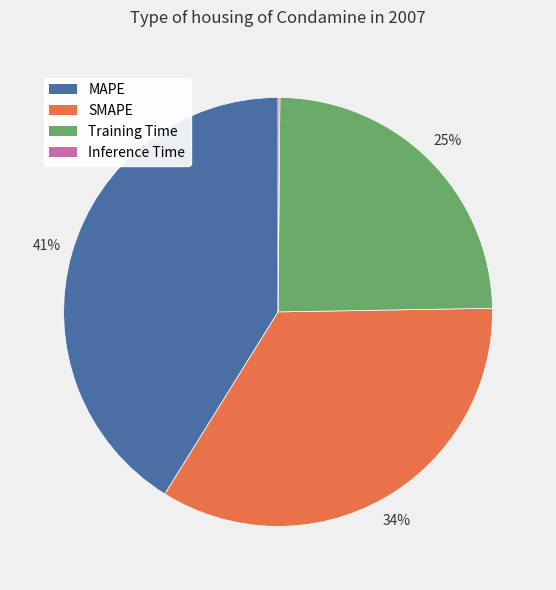

Which slice is the largest?

MAPE